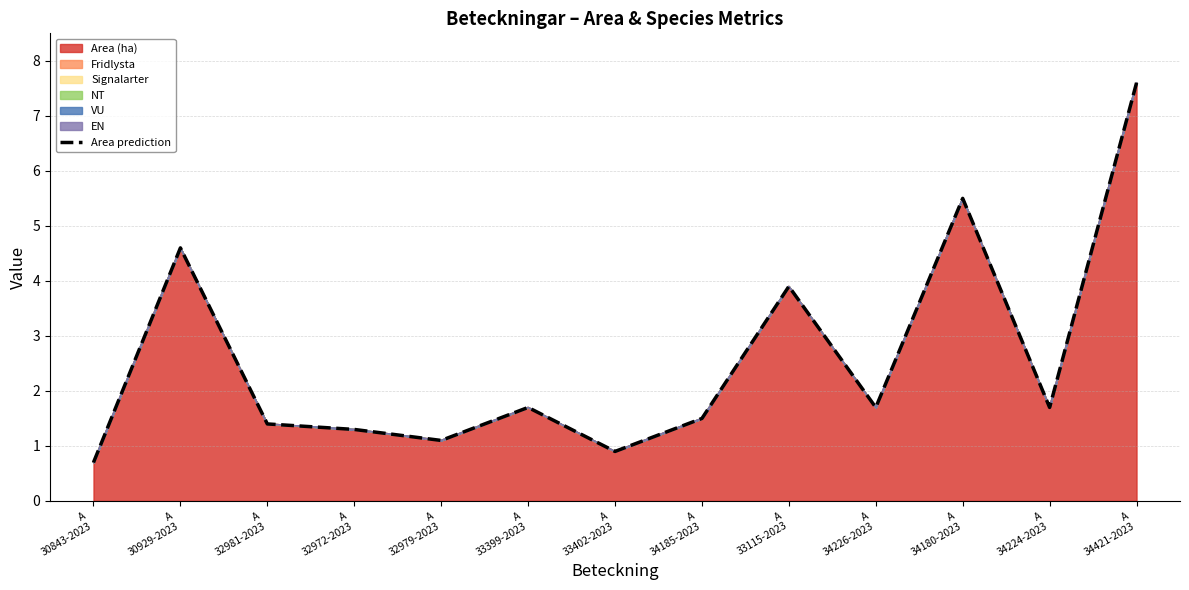

Which category has the highest value across all series?

A
34421-2023